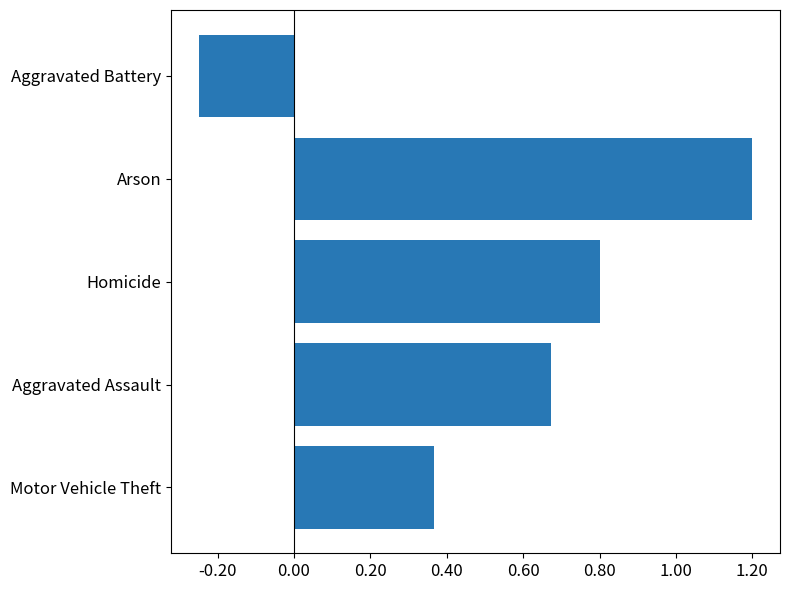

Where is the data nearest to the value 0?

Aggravated Battery